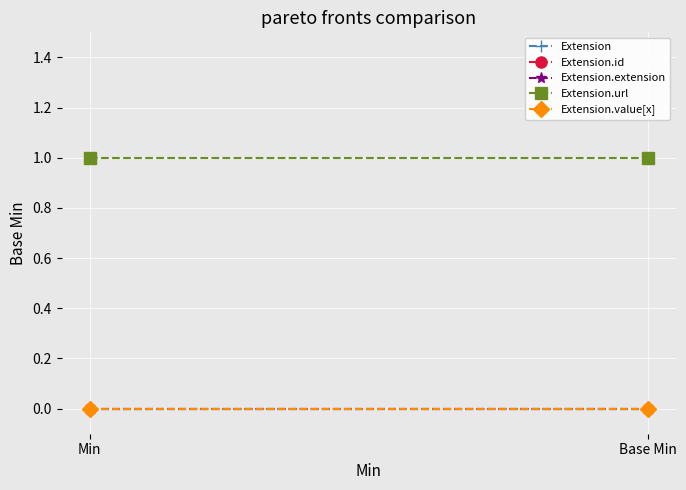

What are all the series names shown in the legend?

Extension, Extension.id, Extension.extension, Extension.url, Extension.value[x]